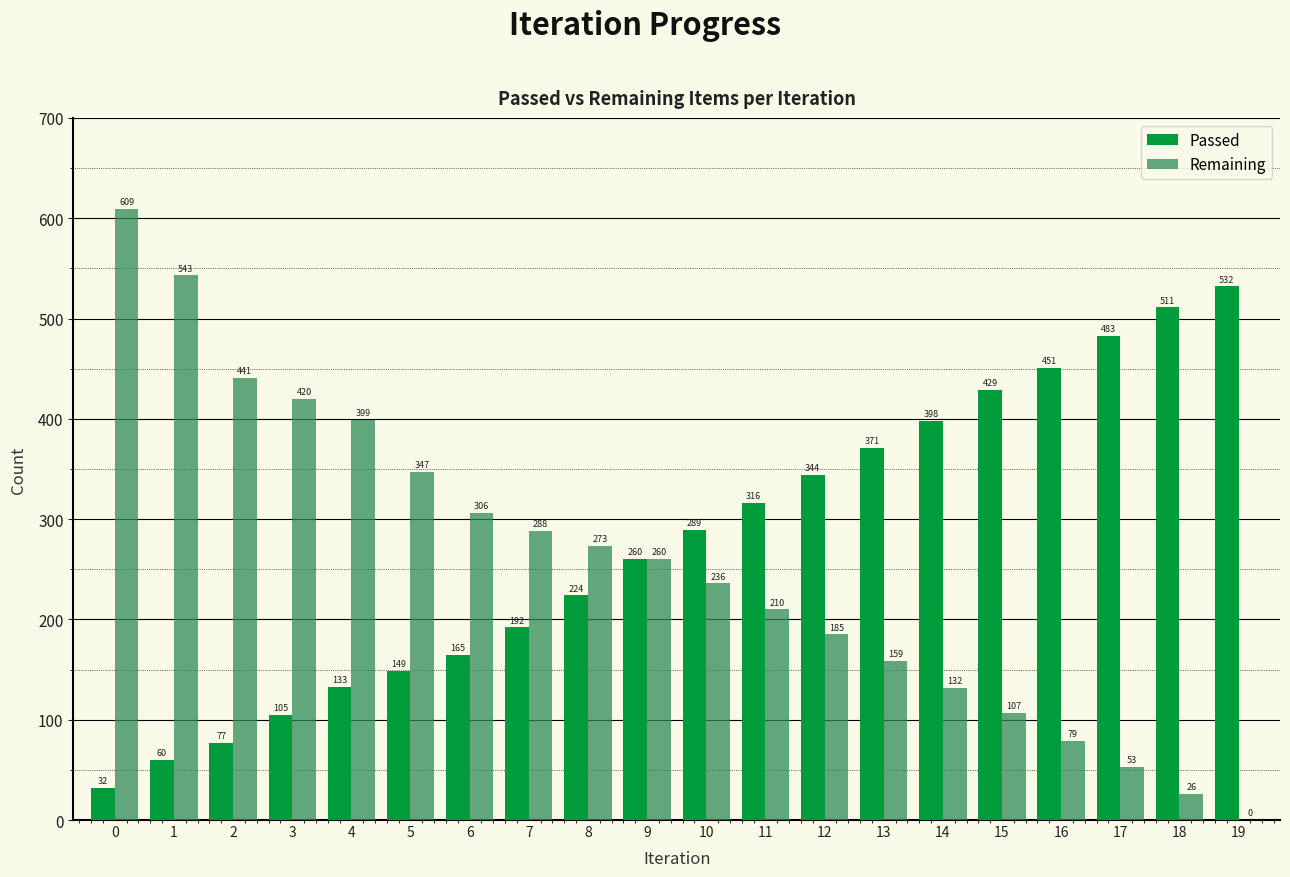

Reading left to right, extract all data points from this chart.

Passed: 0=32	1=60	2=77	3=105	4=133	5=149	6=165	7=192	8=224	9=260	10=289	11=316	12=344	13=371	14=398	15=429	16=451	17=483	18=511	19=532
Remaining: 0=609	1=543	2=441	3=420	4=399	5=347	6=306	7=288	8=273	9=260	10=236	11=210	12=185	13=159	14=132	15=107	16=79	17=53	18=26	19=0